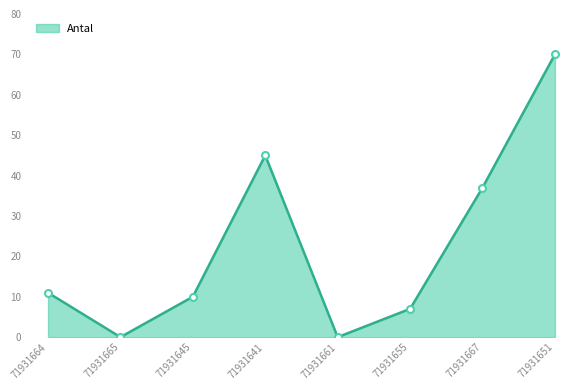

Reading left to right, what are all the values shown in this chart?

11	0	10	45	0	7	37	70